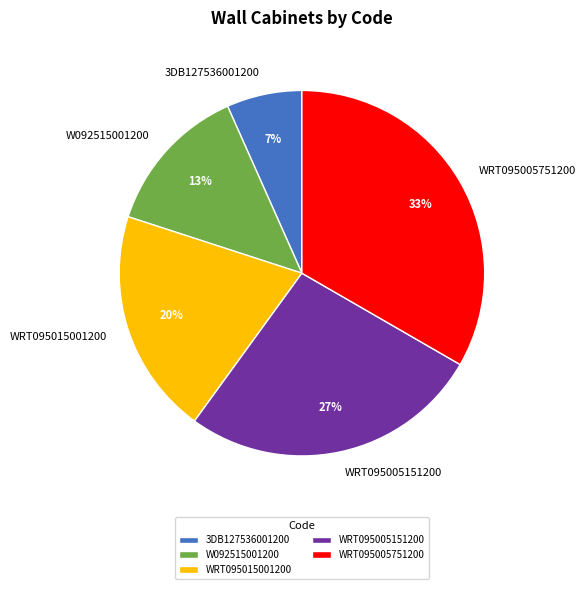

Count the number of slices in the pie.

5